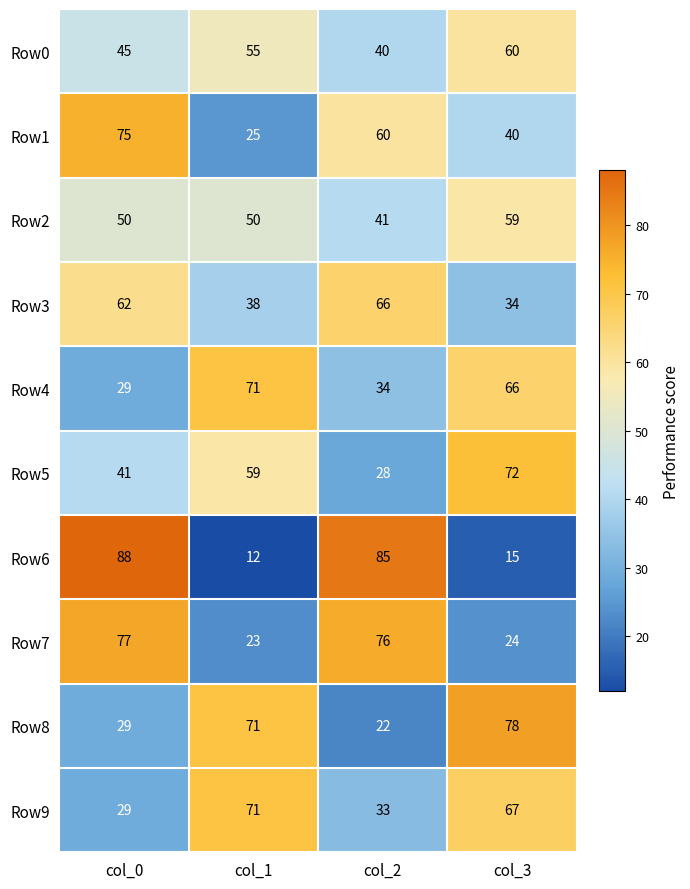

What value does the Row5 series have at col_2, to the nearest 10?

30